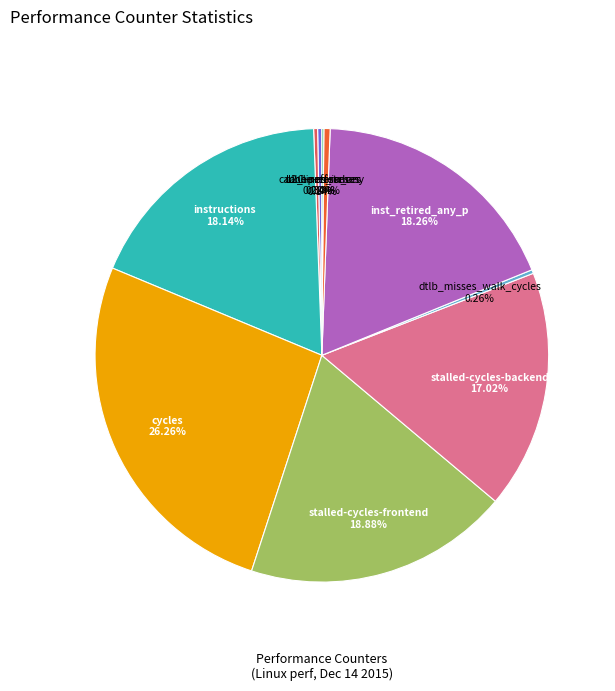

What is the ratio of the value at cycles to the value at stalled-cycles-backend?

1.5